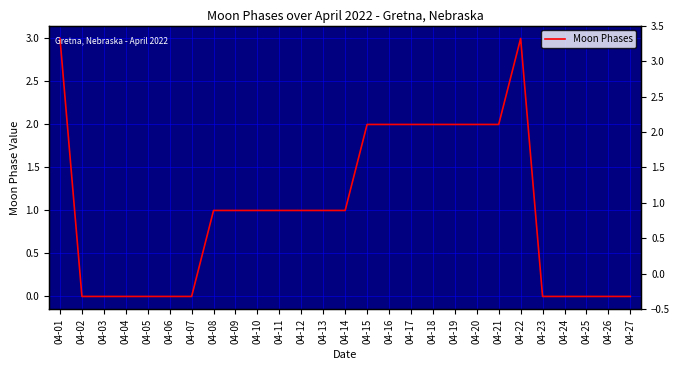

Reading left to right, extract all data points from this chart.

04-01=3	04-02=0	04-03=0	04-04=0	04-05=0	04-06=0	04-07=0	04-08=1	04-09=1	04-10=1	04-11=1	04-12=1	04-13=1	04-14=1	04-15=2	04-16=2	04-17=2	04-18=2	04-19=2	04-20=2	04-21=2	04-22=3	04-23=0	04-24=0	04-25=0	04-26=0	04-27=0